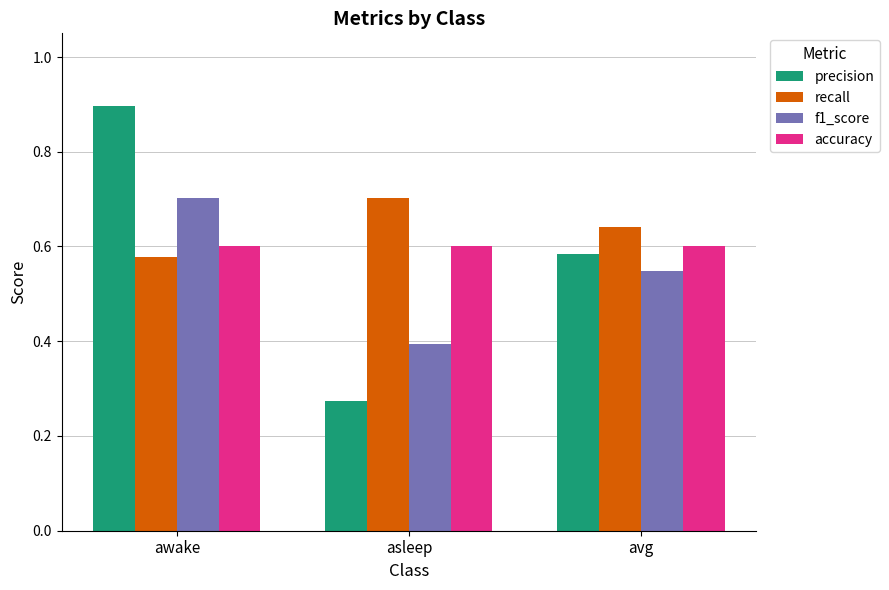

What is the greatest value displayed?

0.9